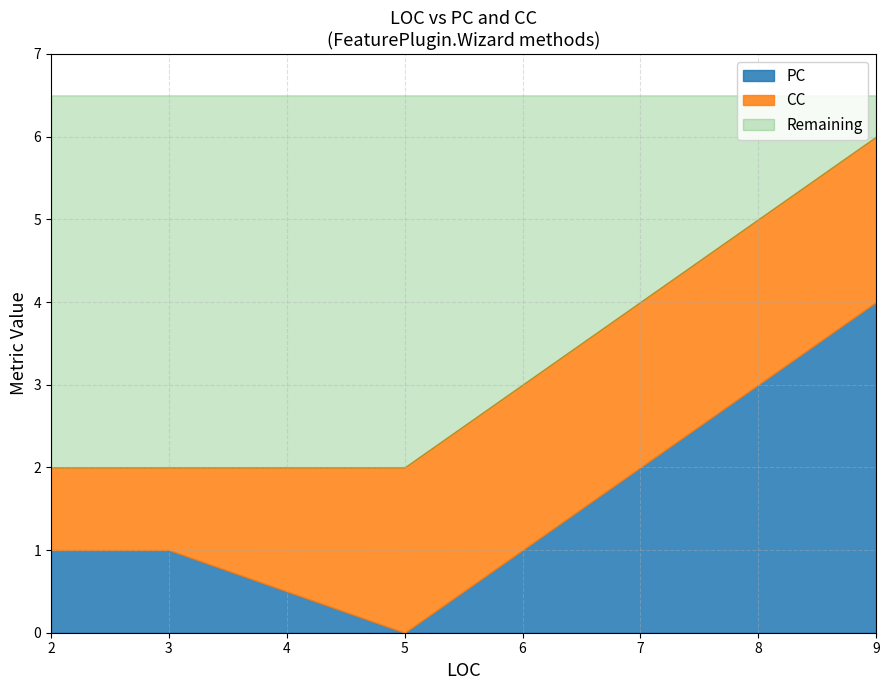

At which label does CC reach its minimum?

2